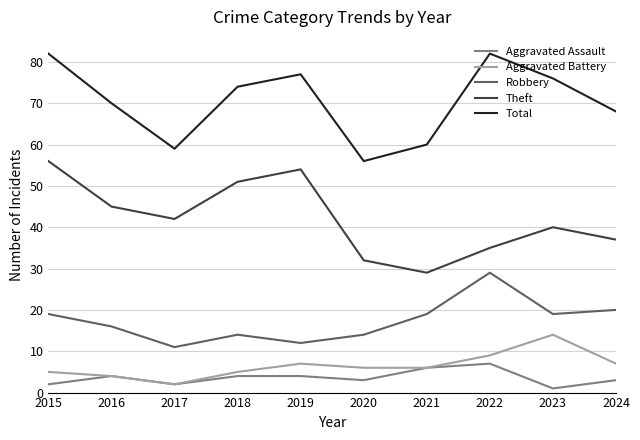

True or false: Aggravated Battery and Theft cross at least once.

False